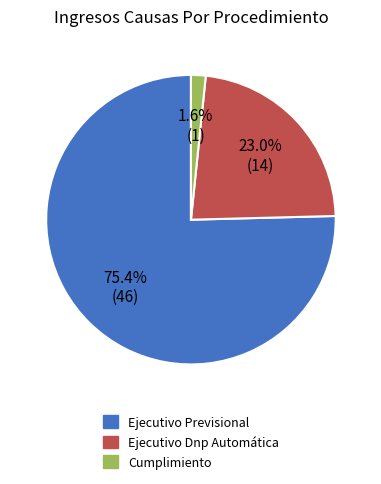

True or false: Ejecutivo Dnp Automática accounts for 23% of the total.

True